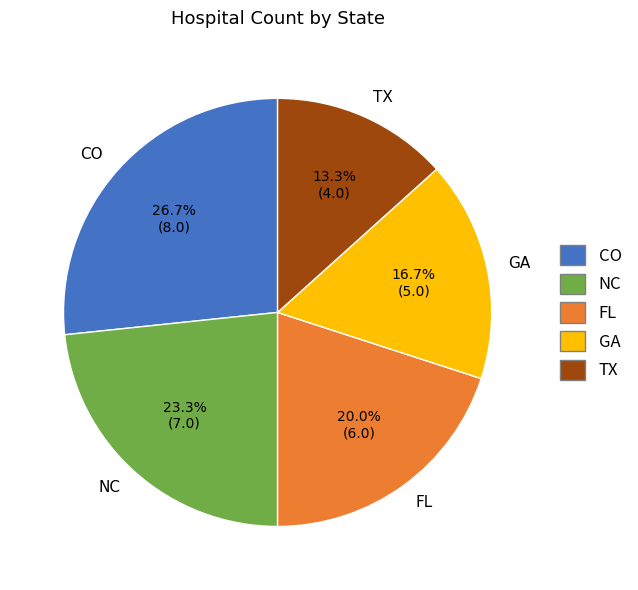

What is the ratio of the value at TX to the value at FL?

0.7